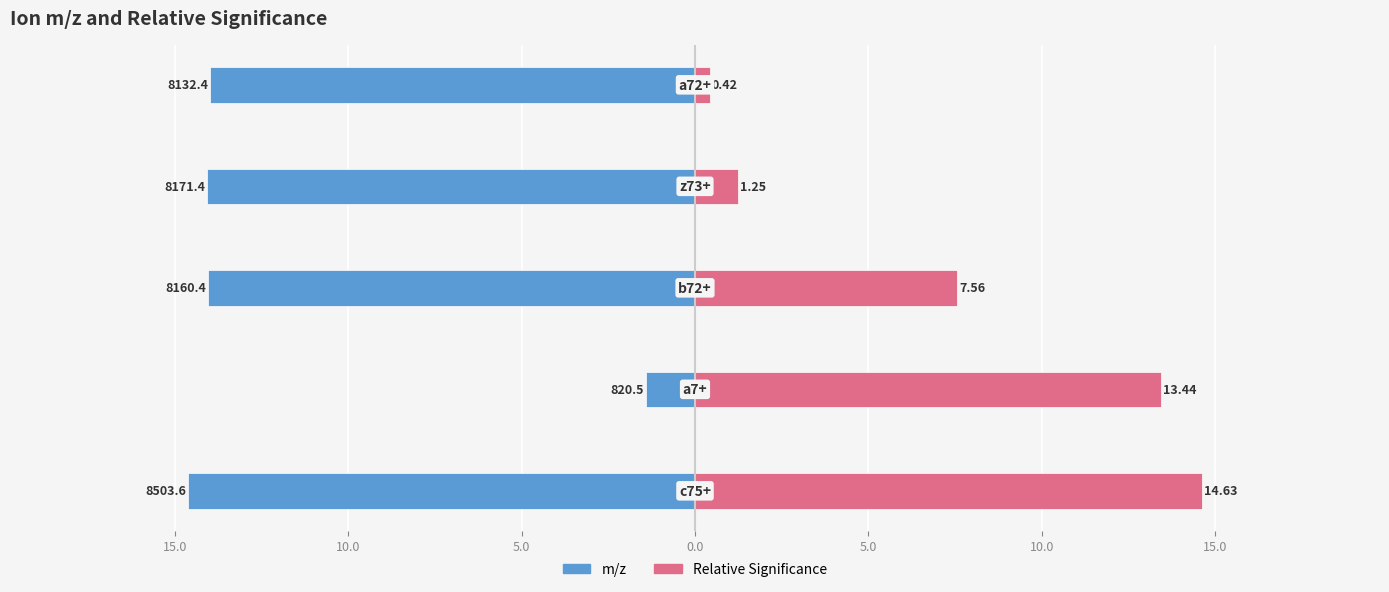

Rank the series at 20.0 from lowest to highest value.

m/z, Relative Significance